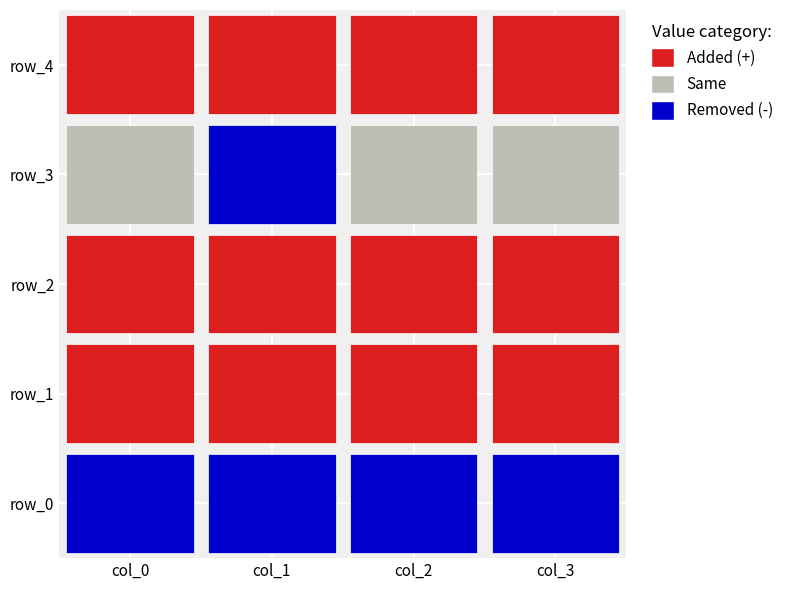

What is the highest value of the row_0 series?

0.7